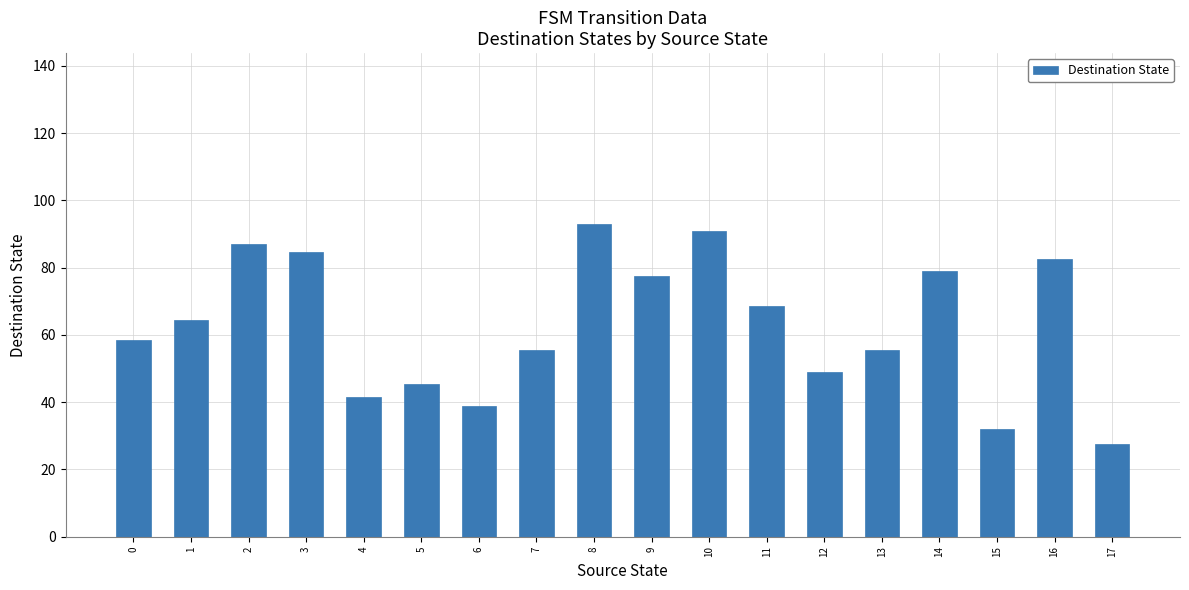

What is the difference between the maximum and minimum values?

65.5